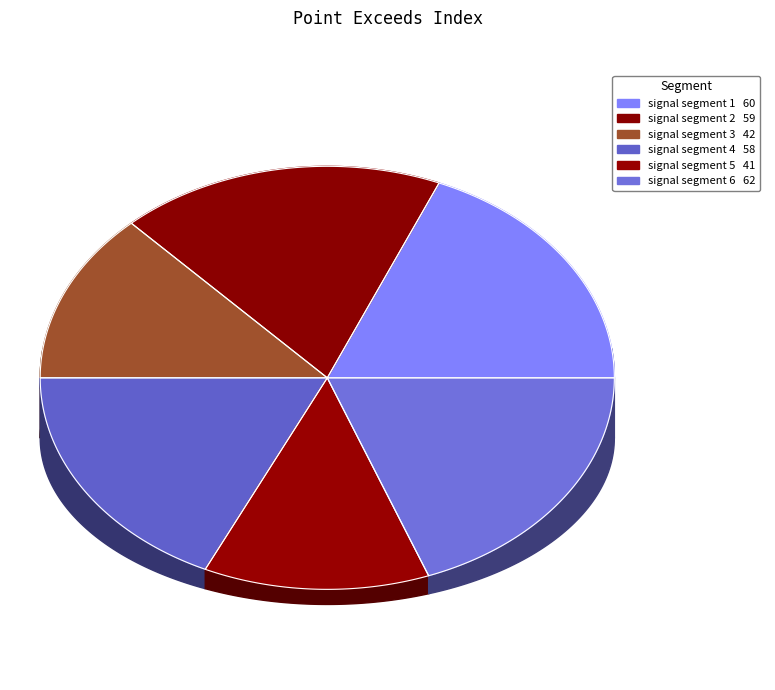

How many segments does this pie chart have?

6